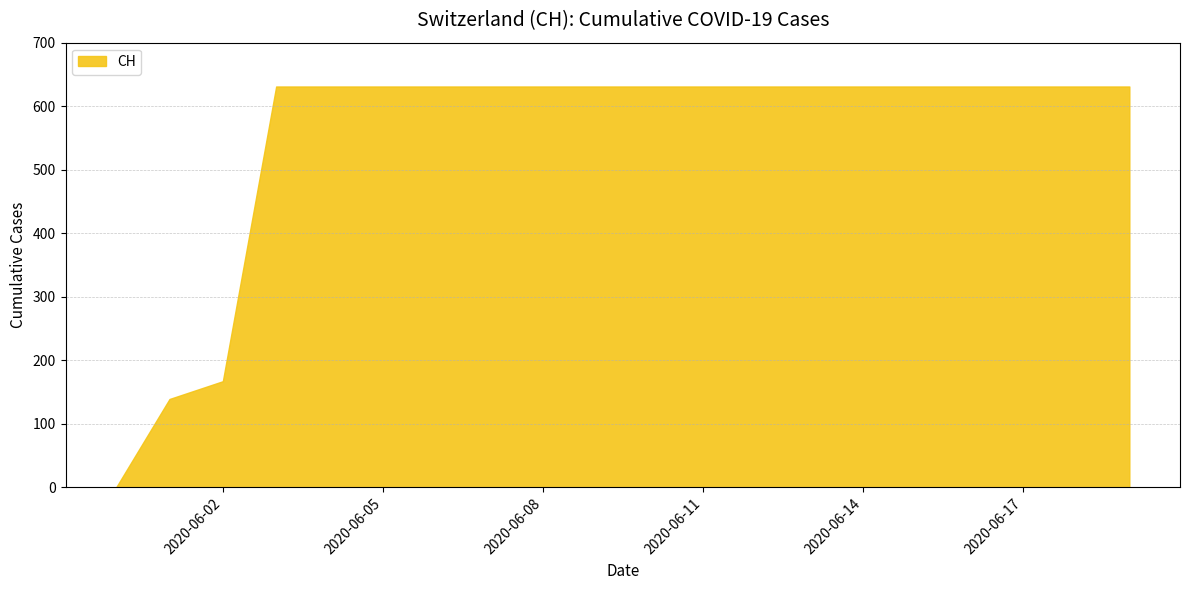

What is the difference between the maximum and minimum values?

631